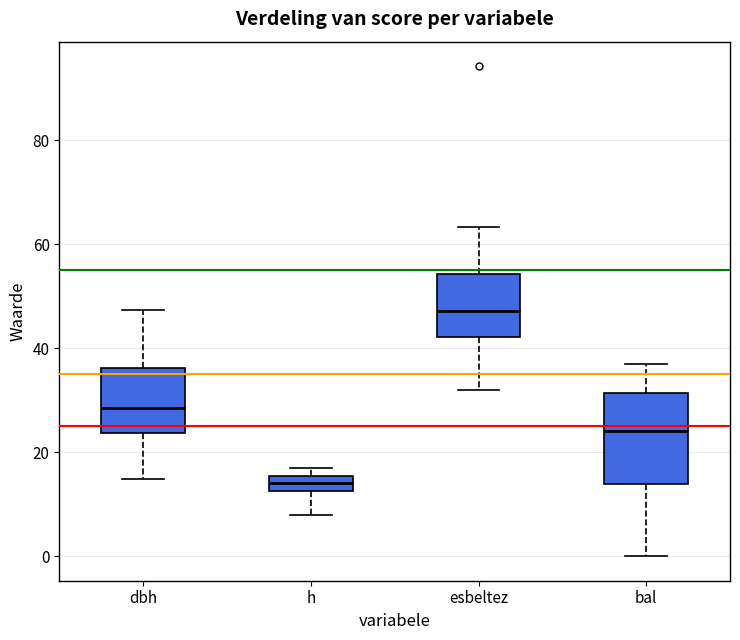

Reading left to right, transcribe this box plot: for each box, give where its median line is, the range the box spans, and where its two whiskers end, as read against the y-axis. The values are not printed on the chart, so give them approximately, as read against the axis.

dbh: median 28, box 24 to 36, whiskers 14 to 48
h: median 14, box 12 to 16, whiskers 8 to 18
esbeltez: median 48, box 42 to 54, whiskers 32 to 64
bal: median 24, box 14 to 32, whiskers 0 to 38